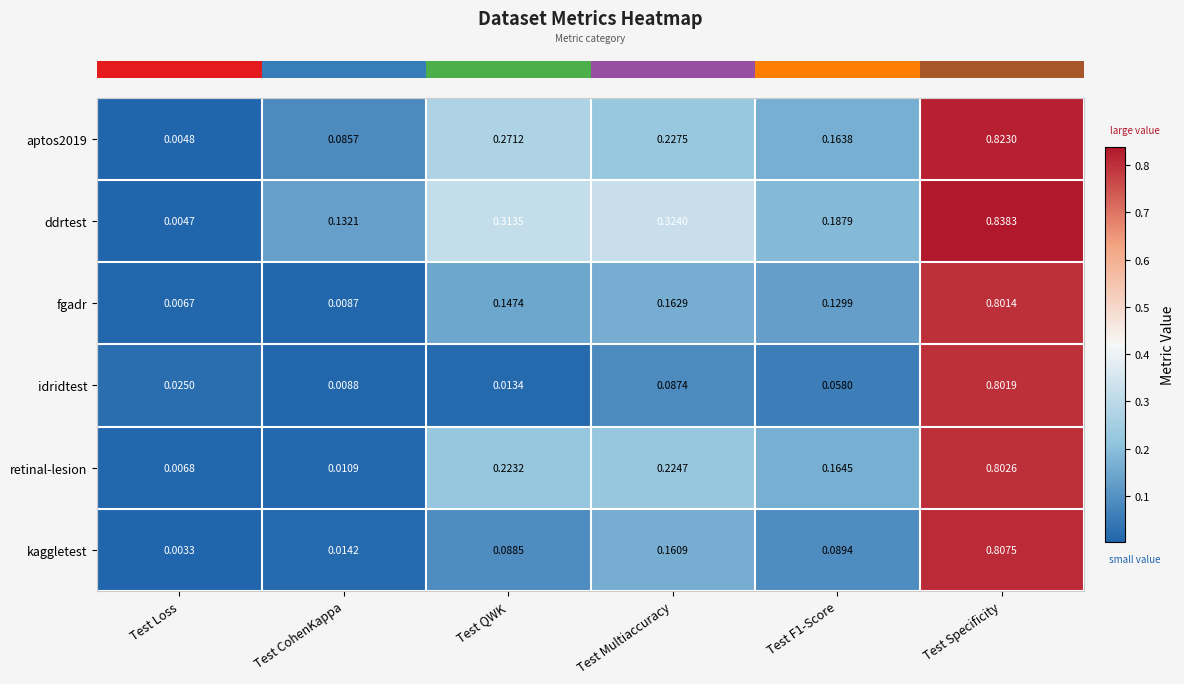

Which series has the largest total across all categories?

ddrtest